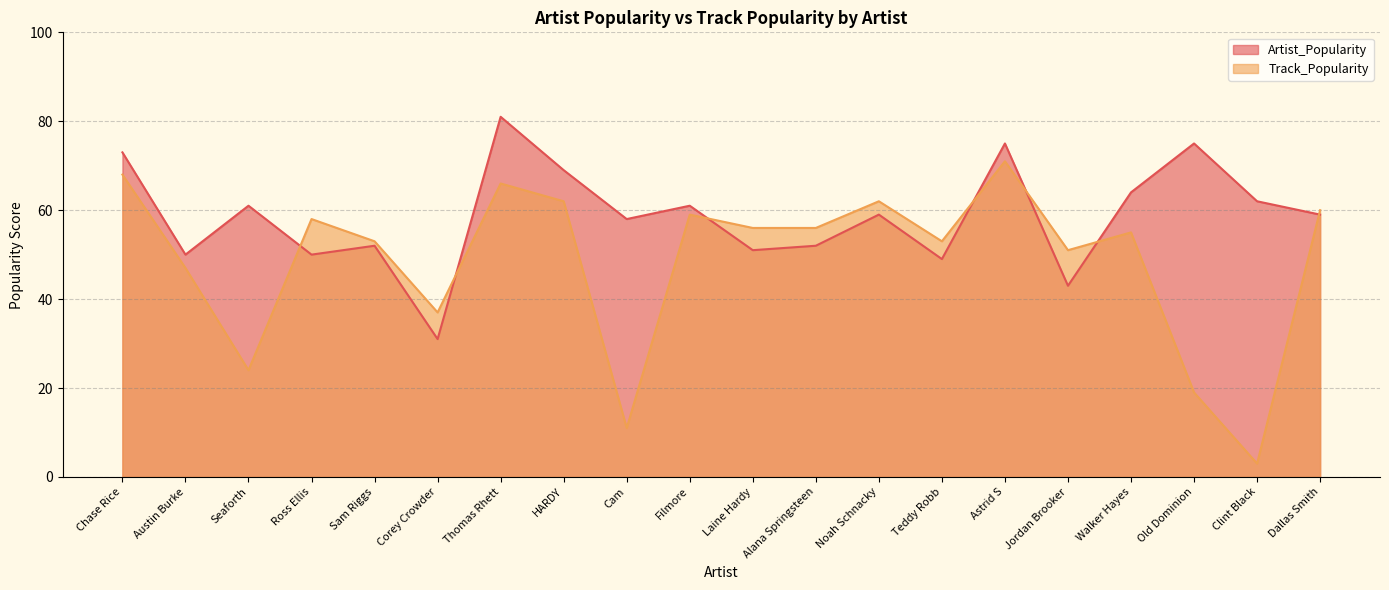

Count the number of data series in this chart.

2